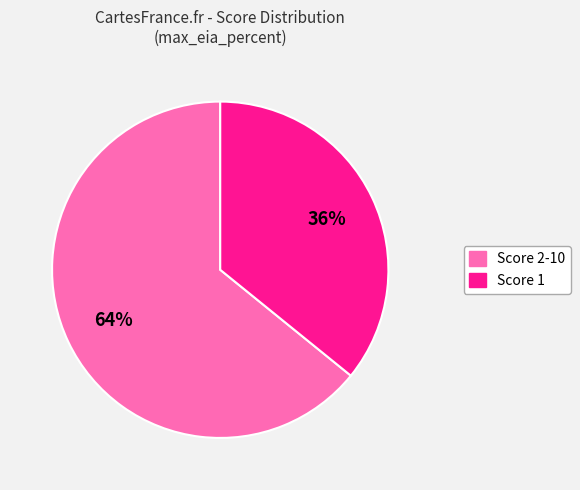

To the nearest percent, what is the average slice percentage?

50%